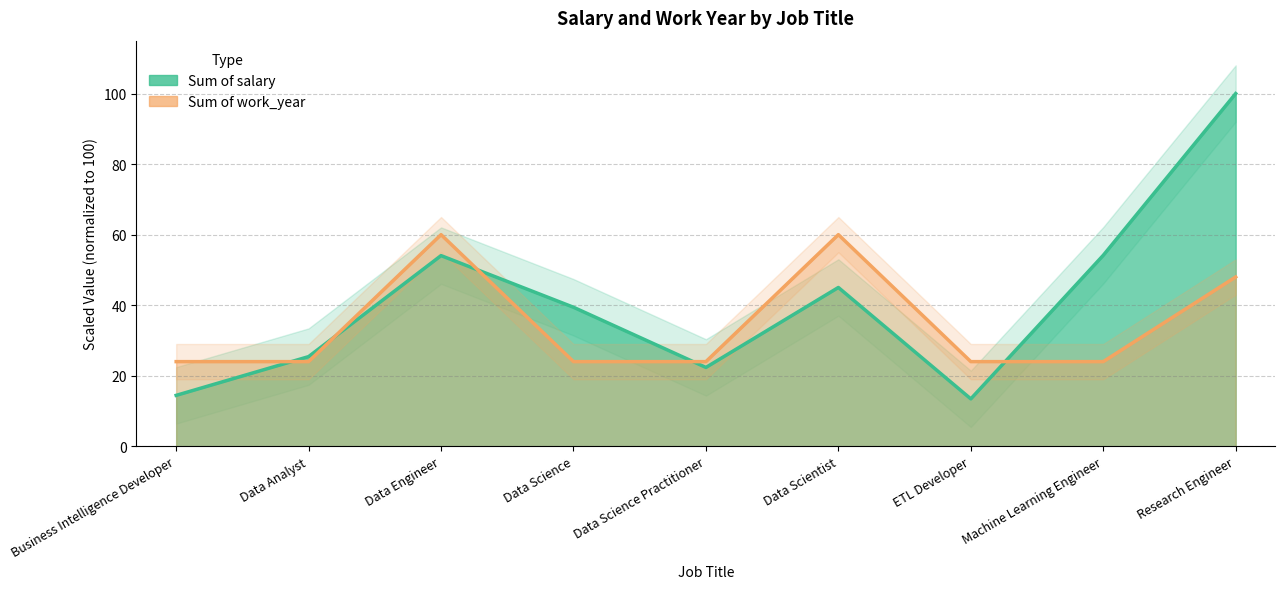

What position from the left is Data Science?

4